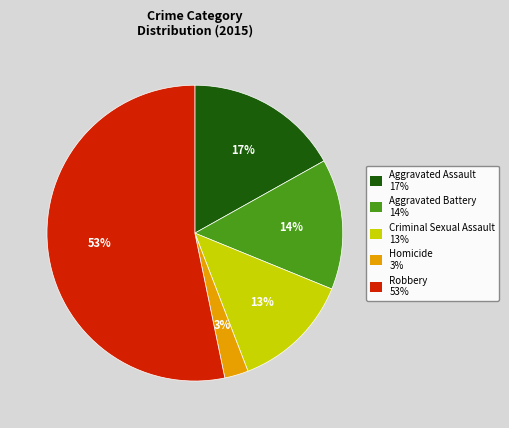

How many slices are in this pie chart?

5